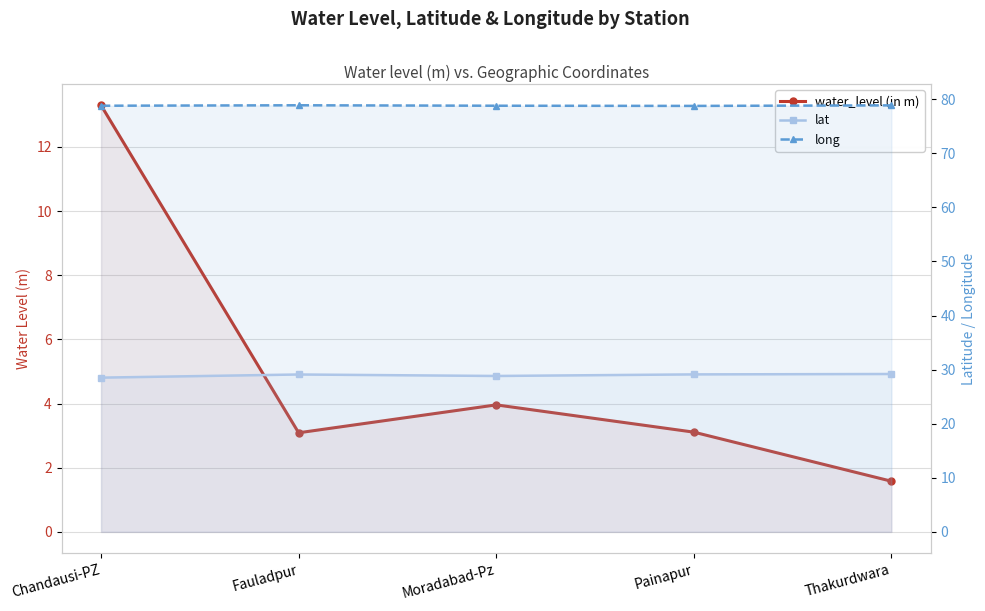

At how many categories does at least one series exceed 71?

5